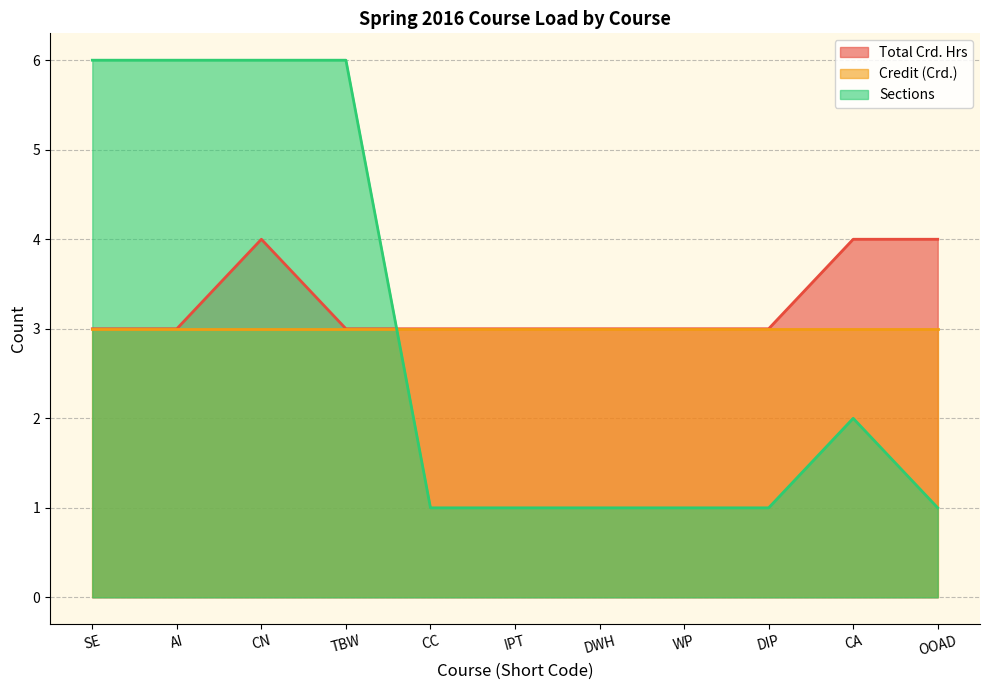

How many interior local peaks does the Total Crd. Hrs series have?

1